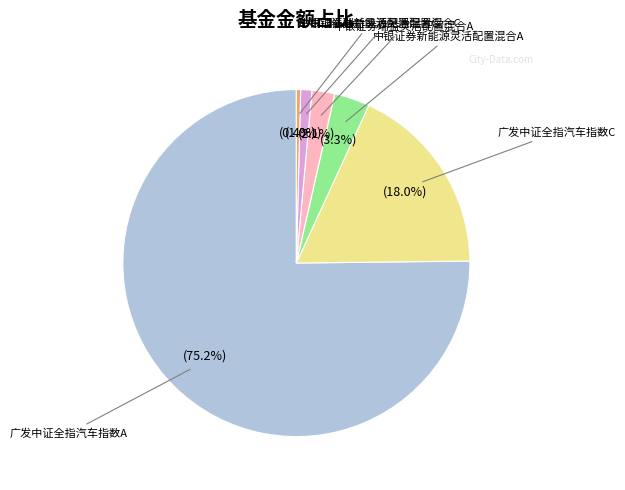

Is there any slice that represents more than half of the pie?

Yes